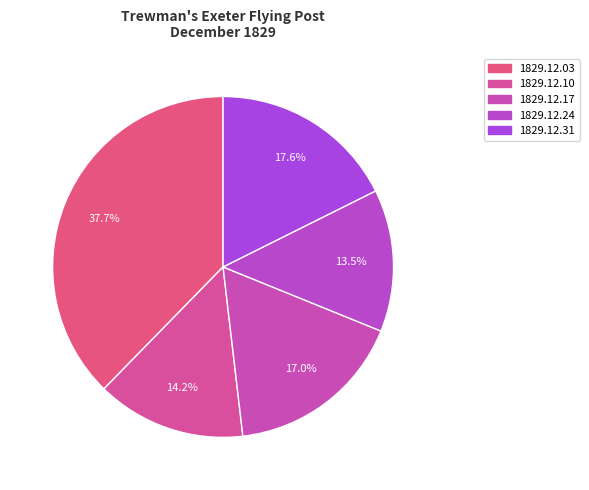

What portion of the pie excludes 1829.12.10?

85.8%